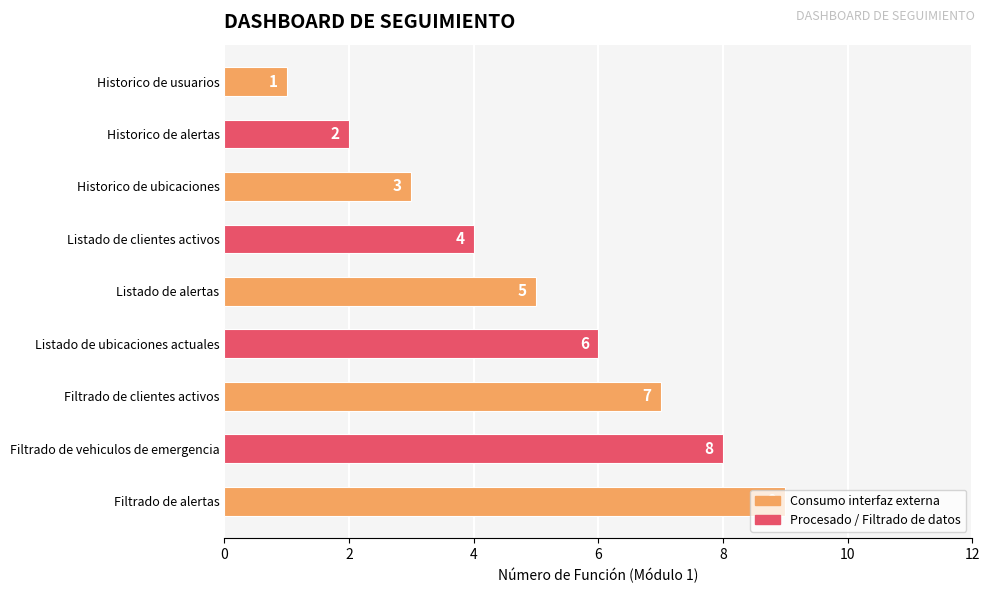

Is it true that the value at Listado de ubicaciones actuales is 6?

True